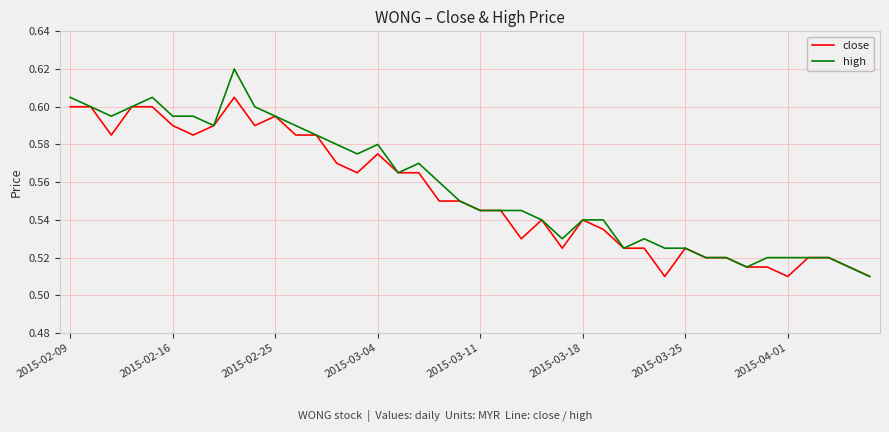

What are all the series names shown in the legend?

close, high